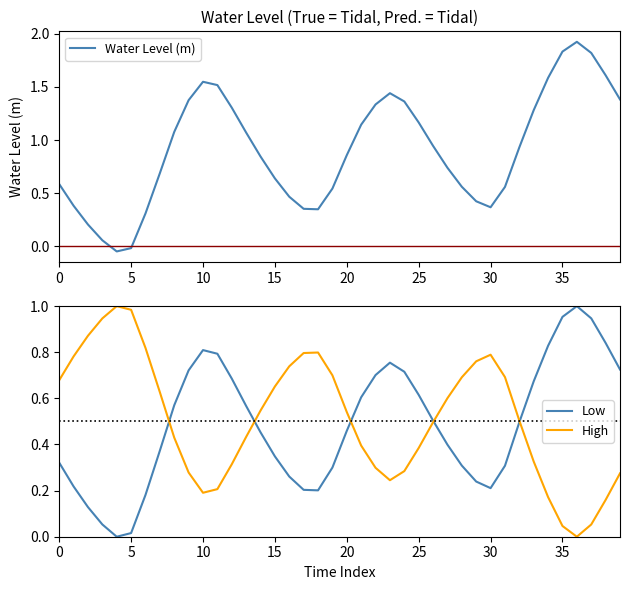

The value of High at 30 is 0.3. True or false?

False